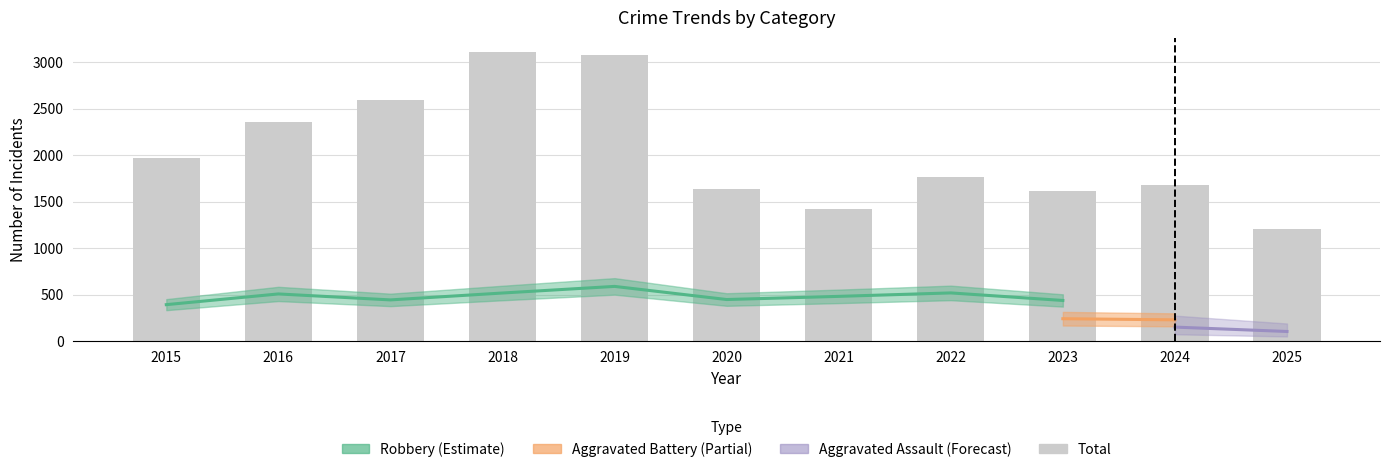

The value of Criminal Sexual Assault at 2019 is 13. True or false?

False